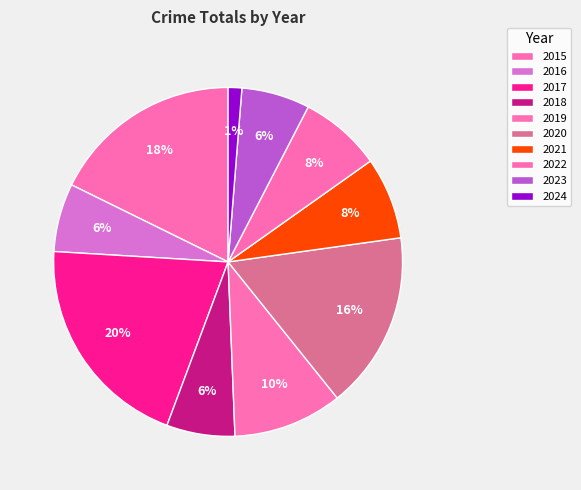

How many slices are in this pie chart?

10